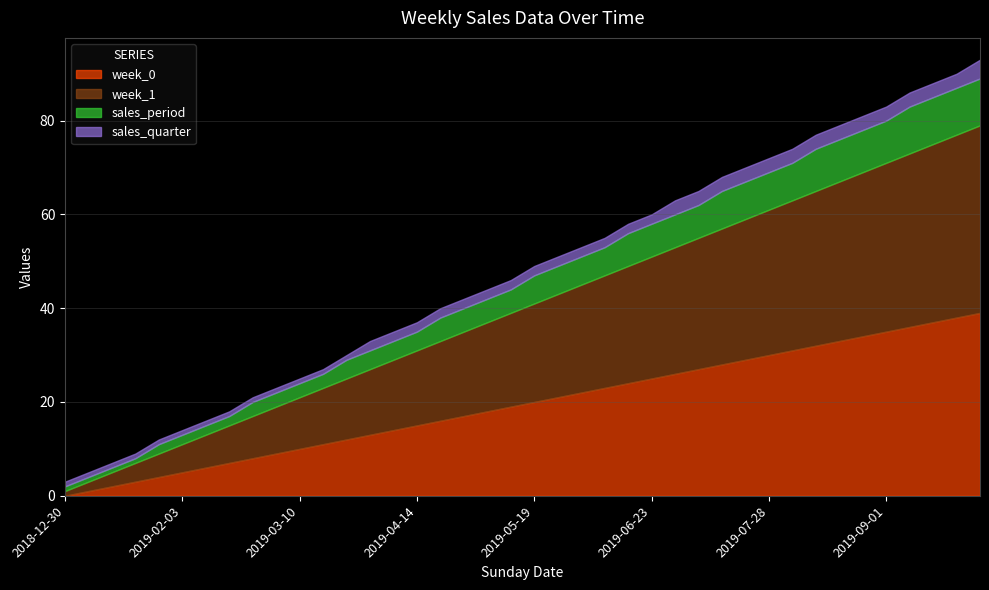

List the series in order of their peak value, lowest first.

sales_quarter, sales_period, week_0, week_1